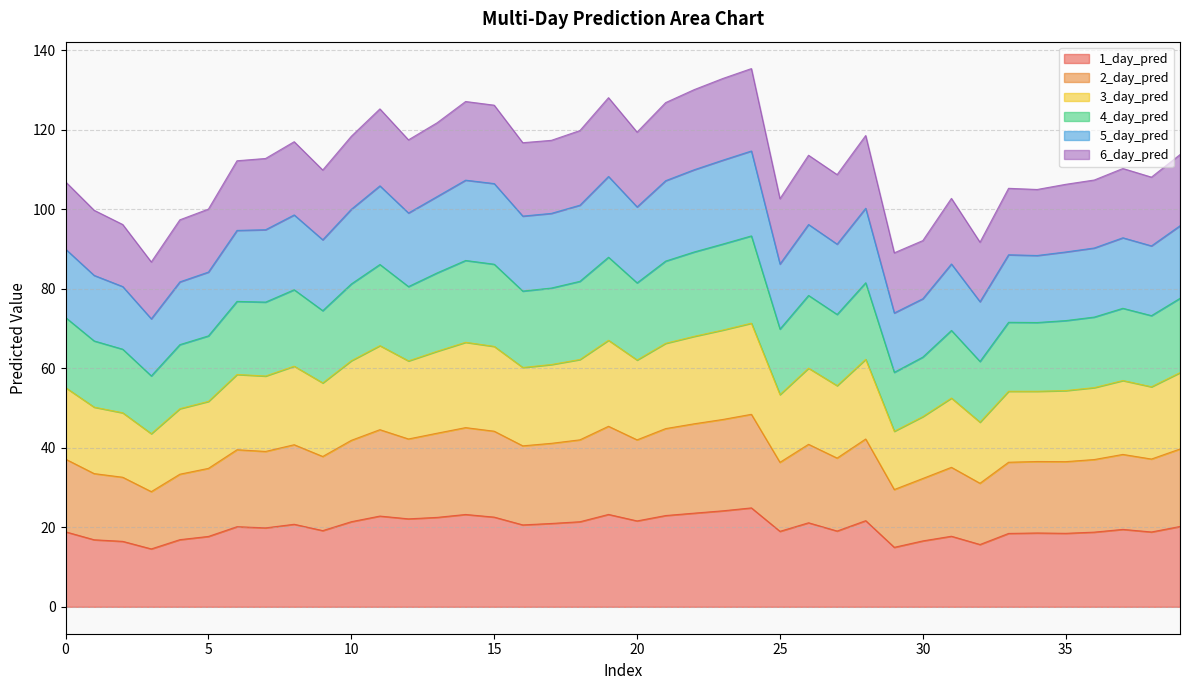

True or false: 5_day_pred and 6_day_pred cross at least once.

False